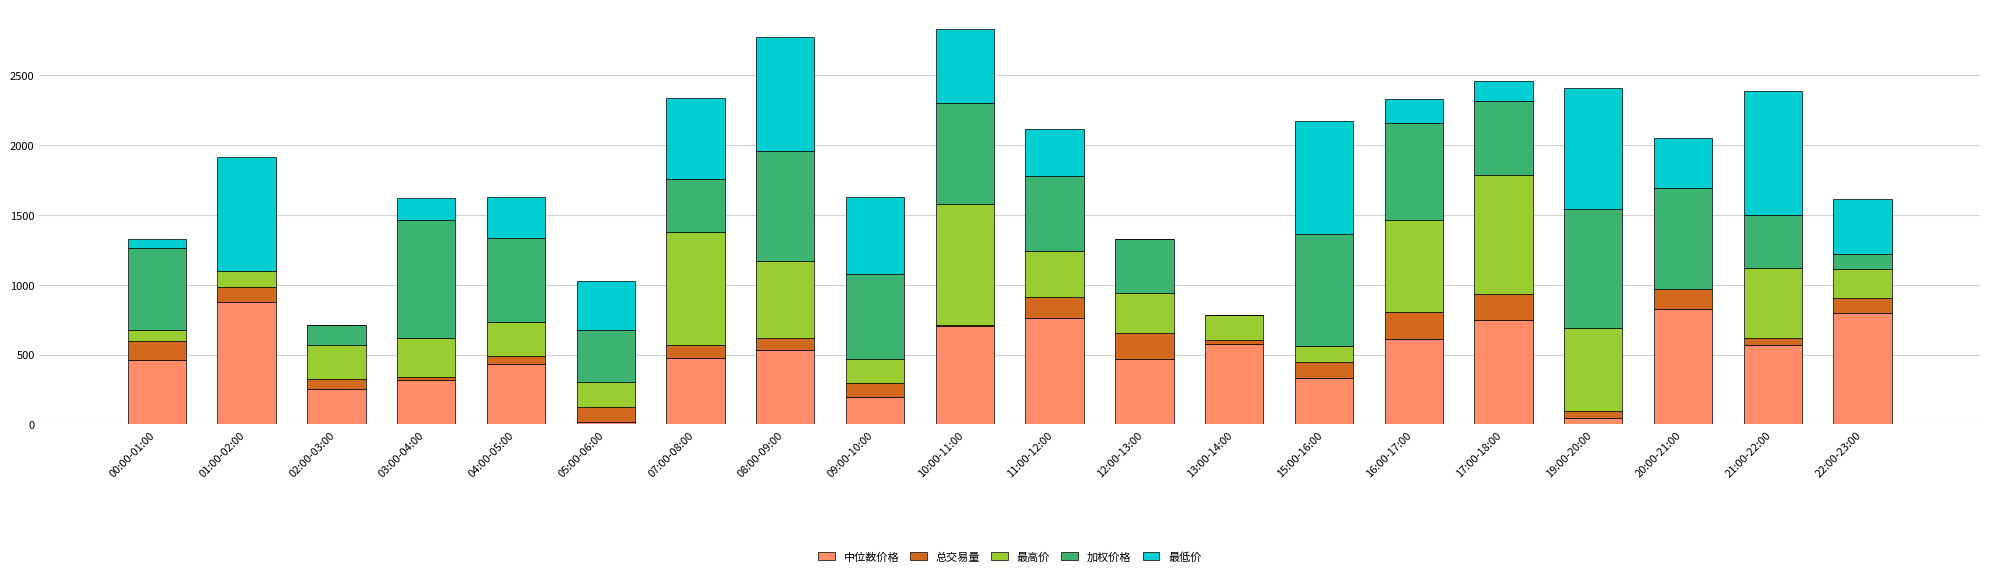

What is the total value across all series at 02:00-03:00?

713.5